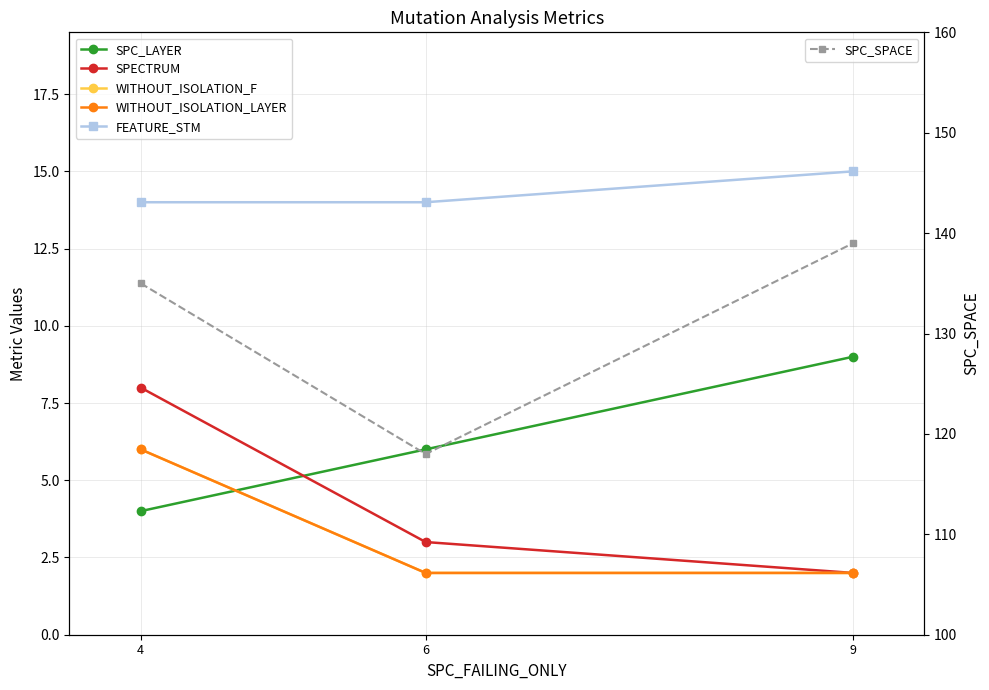

How many data points in FEATURE_STM are above 14?

1